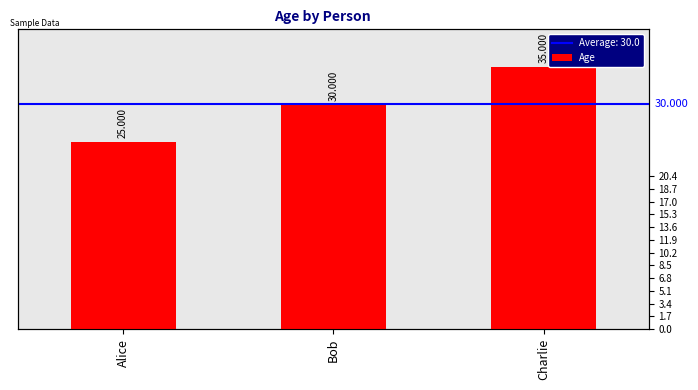

True or false: the data shows 12 at Bob.

False